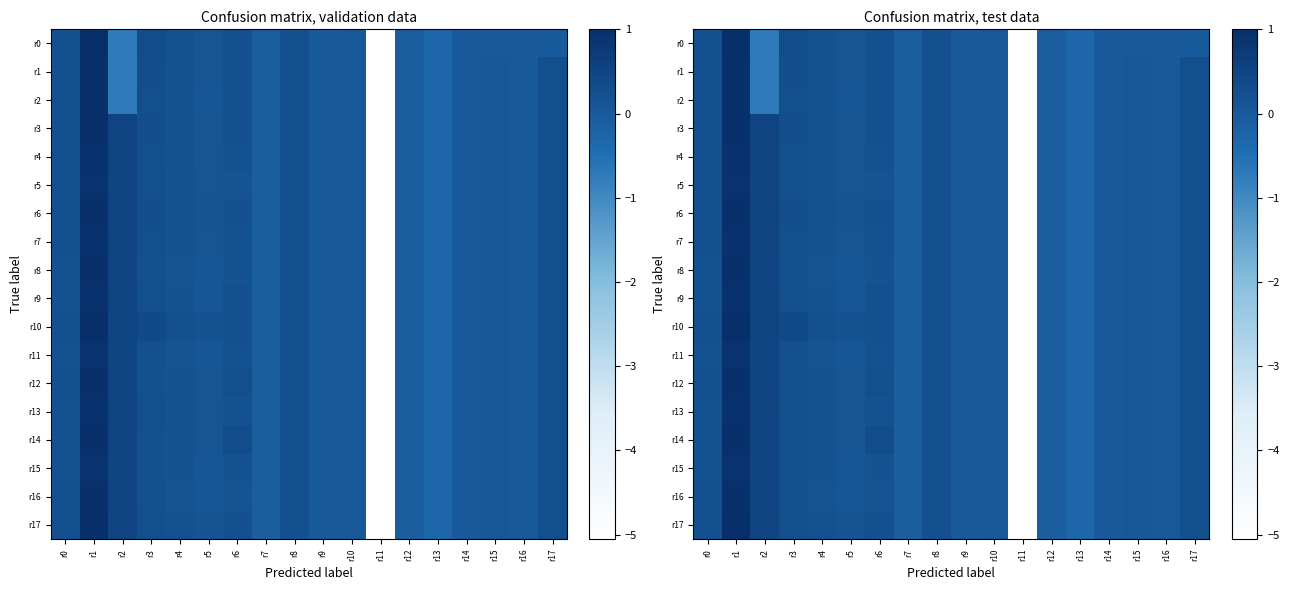

At which category is the sum across all series the highest?

r1